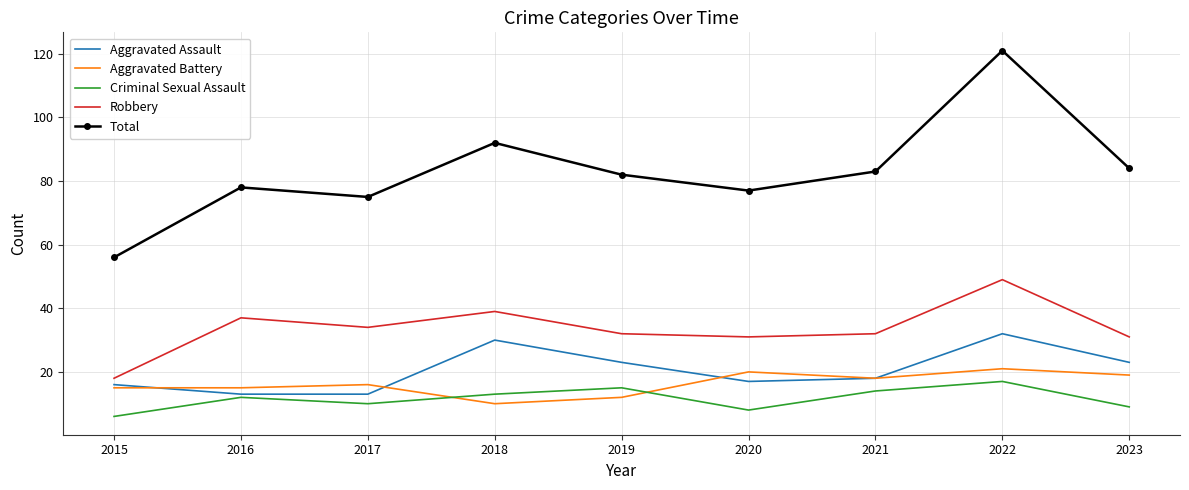

What is the difference between the Total values at 2017 and 2023?

9